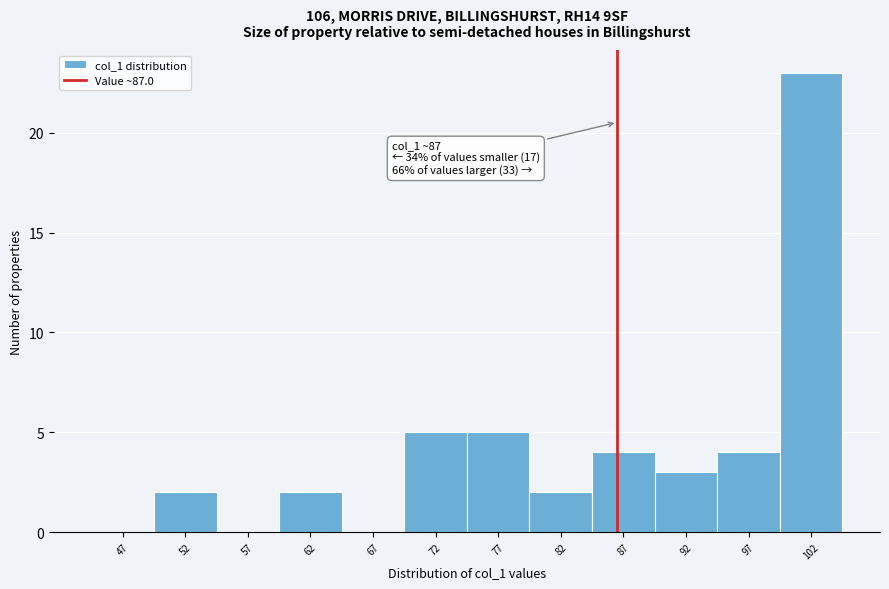

Which range on the x-axis has the tallest bar?

100 to 105